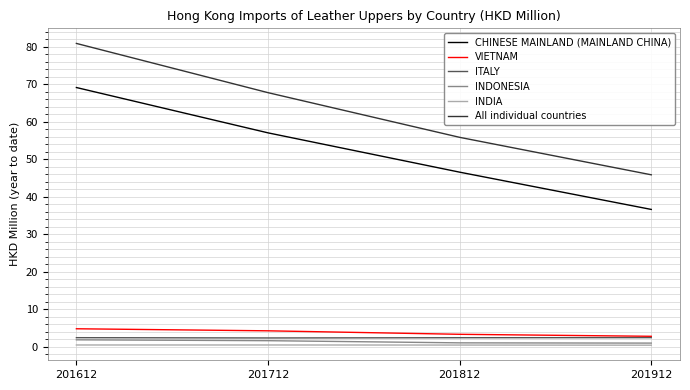

Does the chart have visible grid lines?

Yes